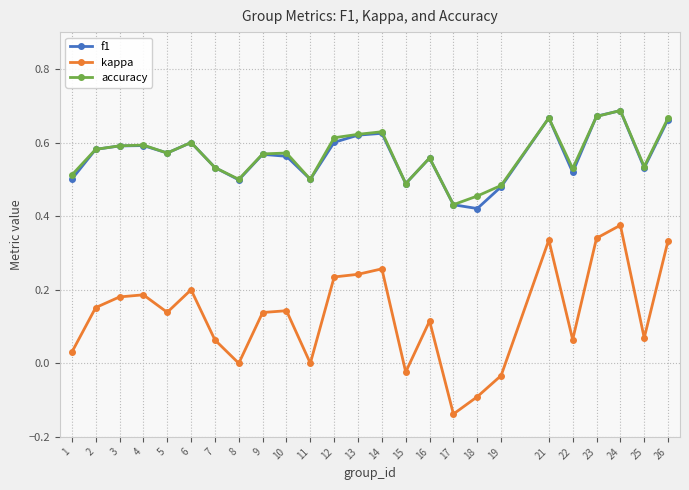

At which category does the chart reach its minimum across all series?

17